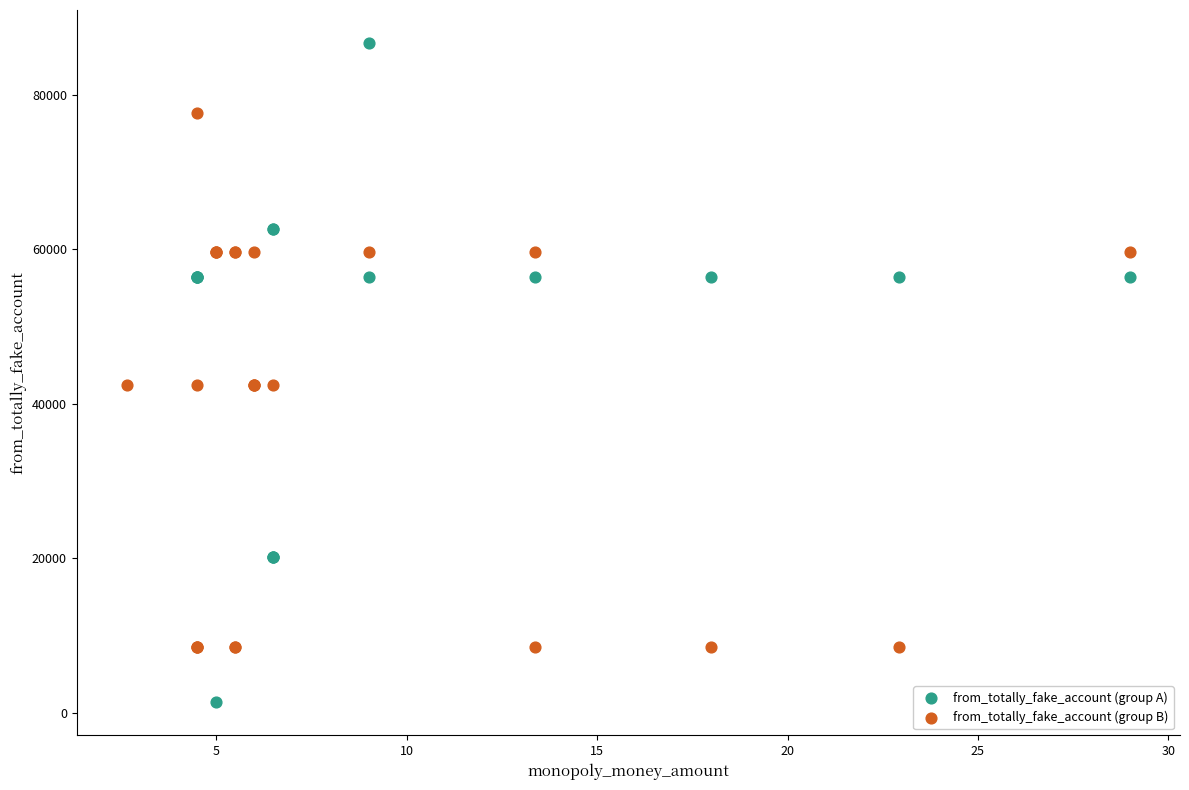

What are all the series names shown in the legend?

from_totally_fake_account (group A), from_totally_fake_account (group B)